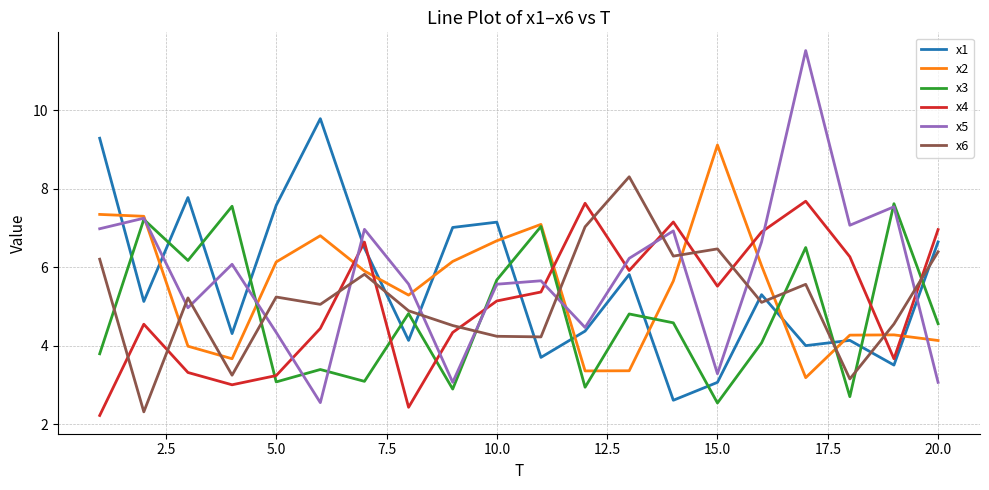

True or false: x4 and x5 cross at least once.

True